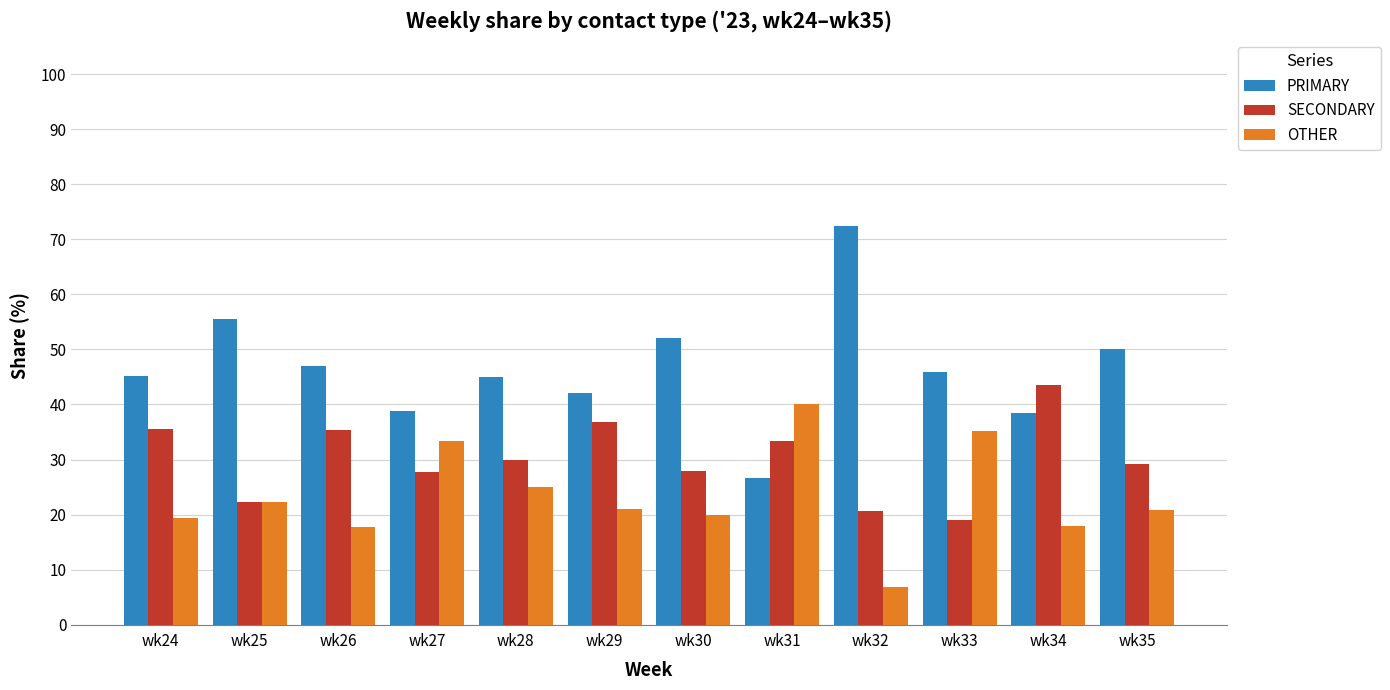

Is it true that SECONDARY equals 30.1 at wk33?

False